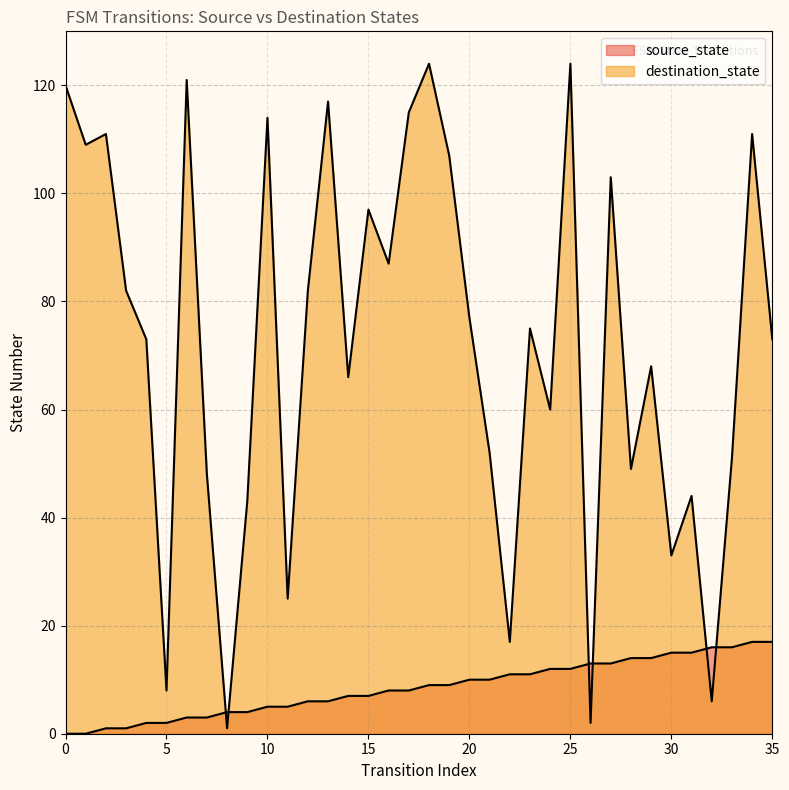

Which series ends up on top after the final intersection of destination_state and source_state?

destination_state